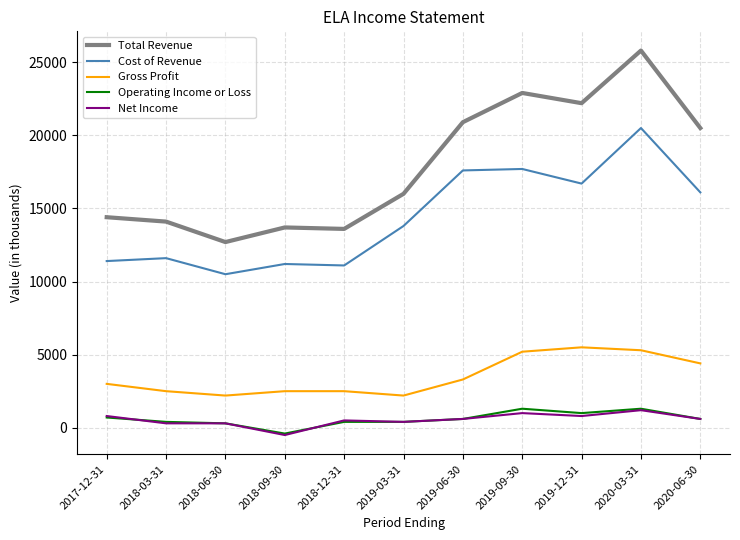

At which category is the sum across all series the highest?

2020-03-31